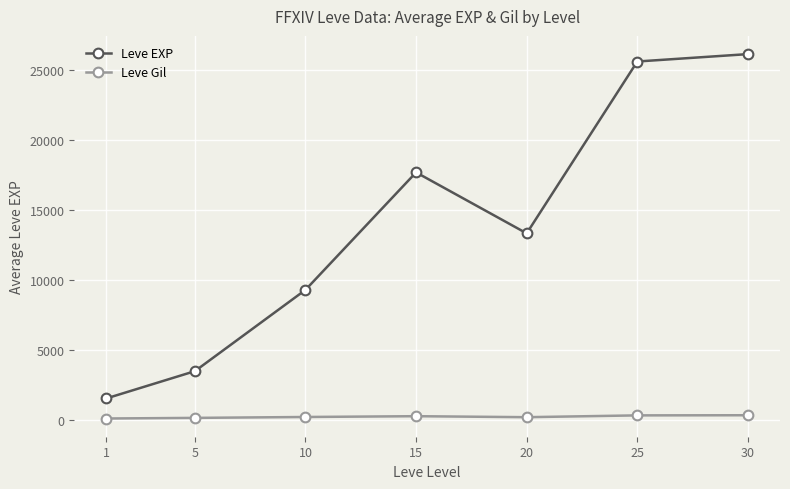

What is the approximate value of Leve Gil at 20?

207